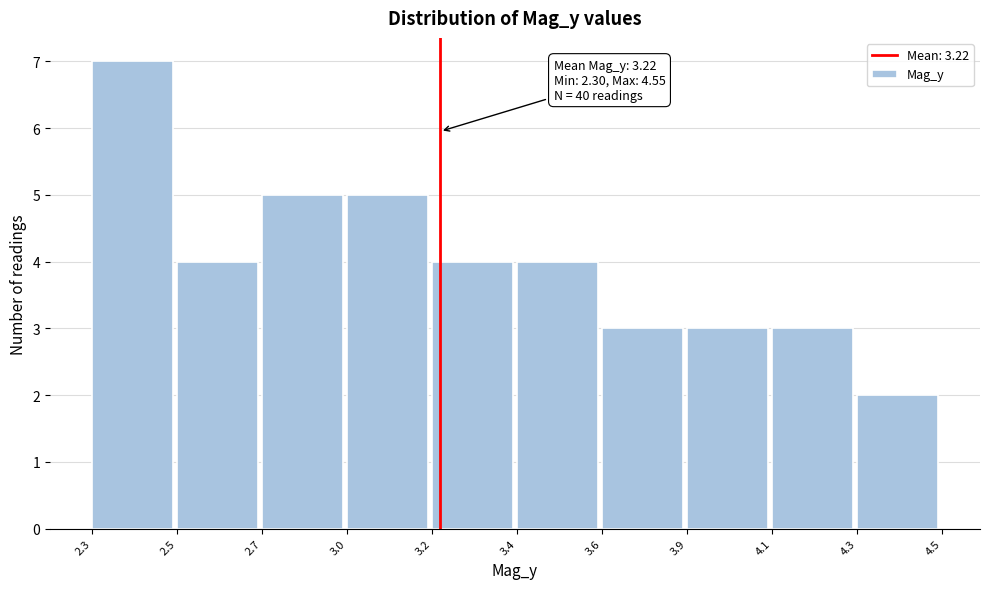

Reading right to left, what are all the values shown in this chart?

2	3	3	3	4	4	5	5	4	7